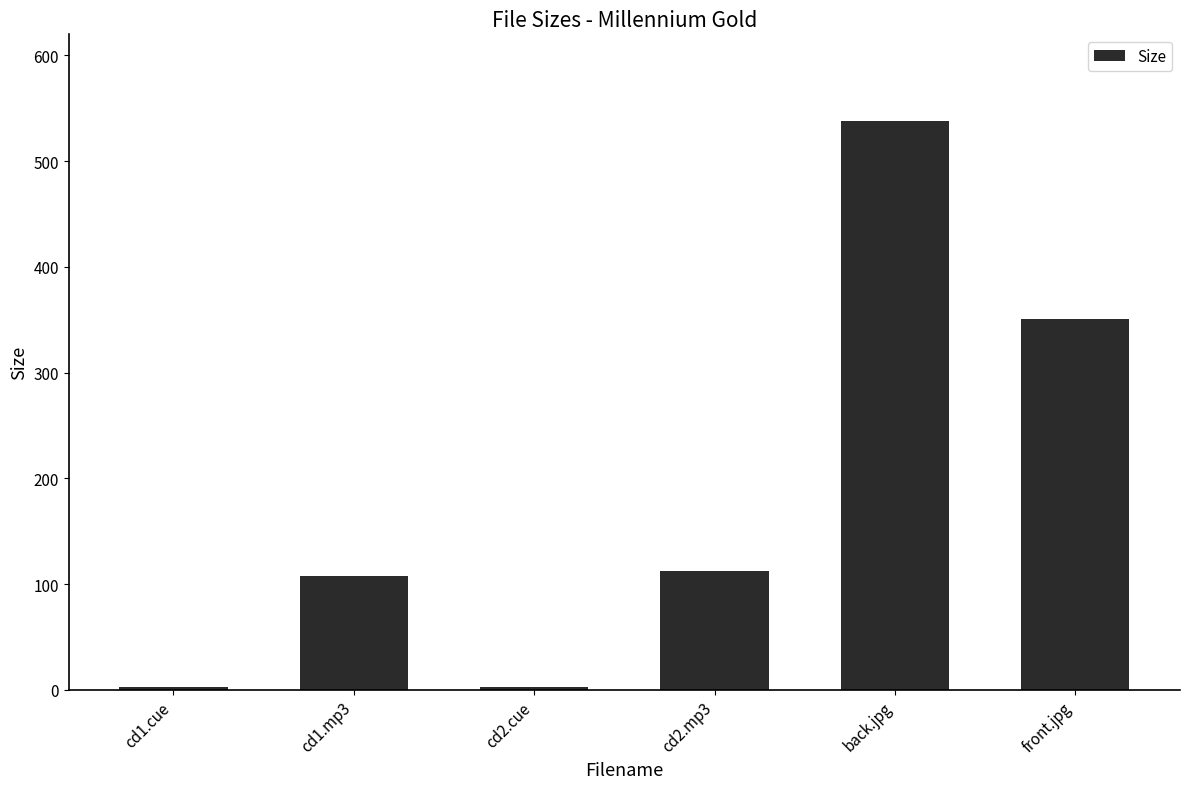

The chart shows a value of 2.2 at cd2.cue. True or false?

True